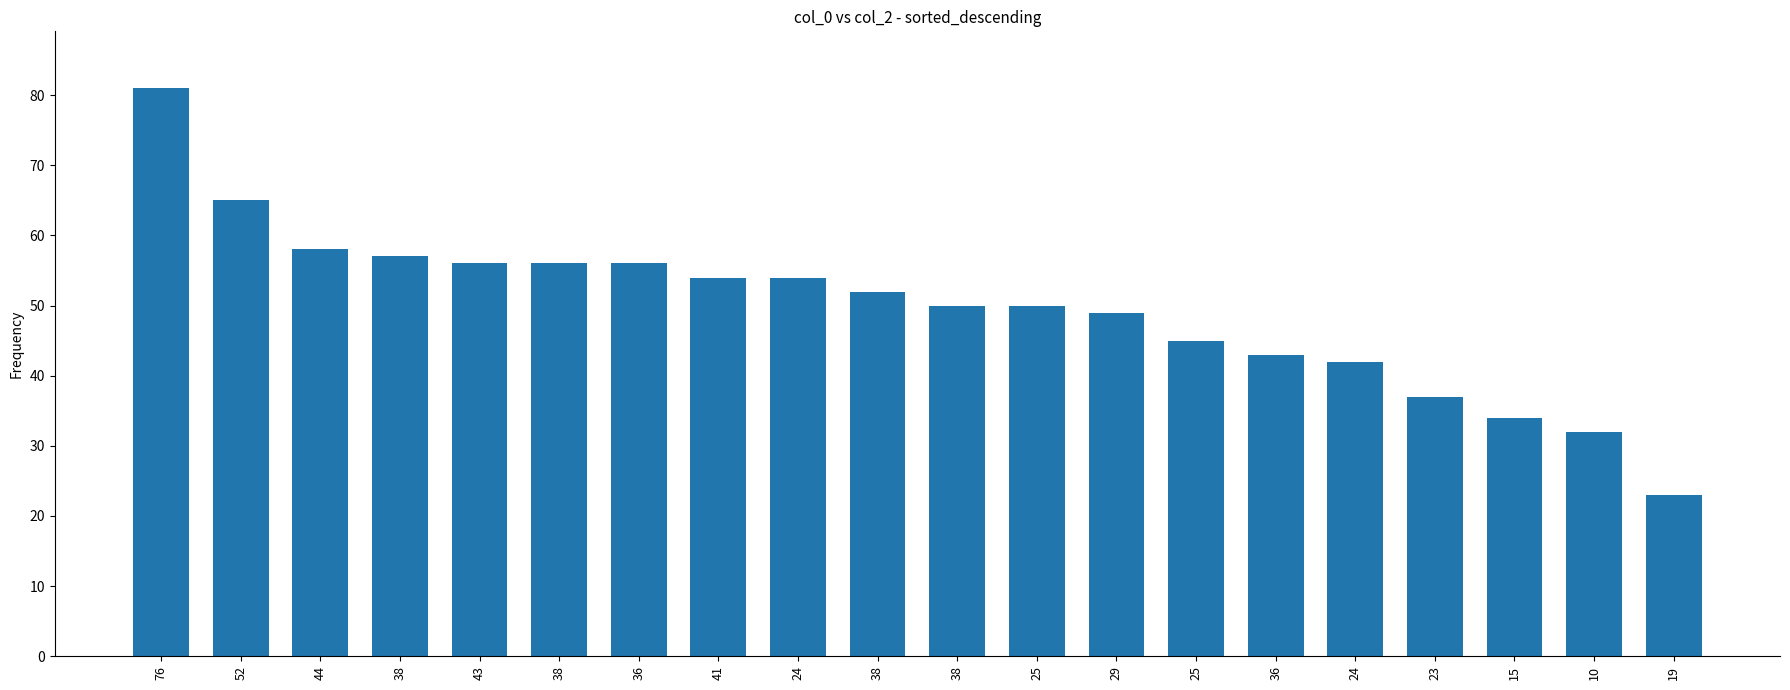

Reading right to left, transcribe all the data shown in this chart.

23	32	34	37	42	43	45	49	50	50	52	54	54	56	56	56	57	58	65	81